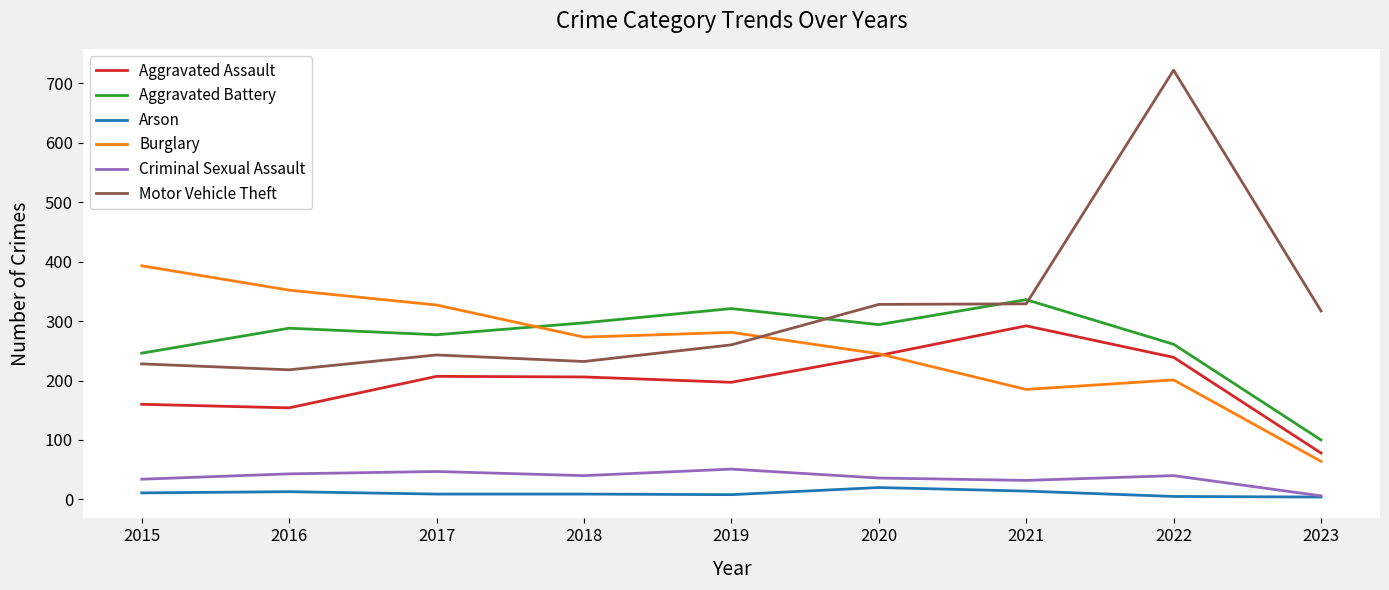

The Burglary series shows 476 at 2016. True or false?

False